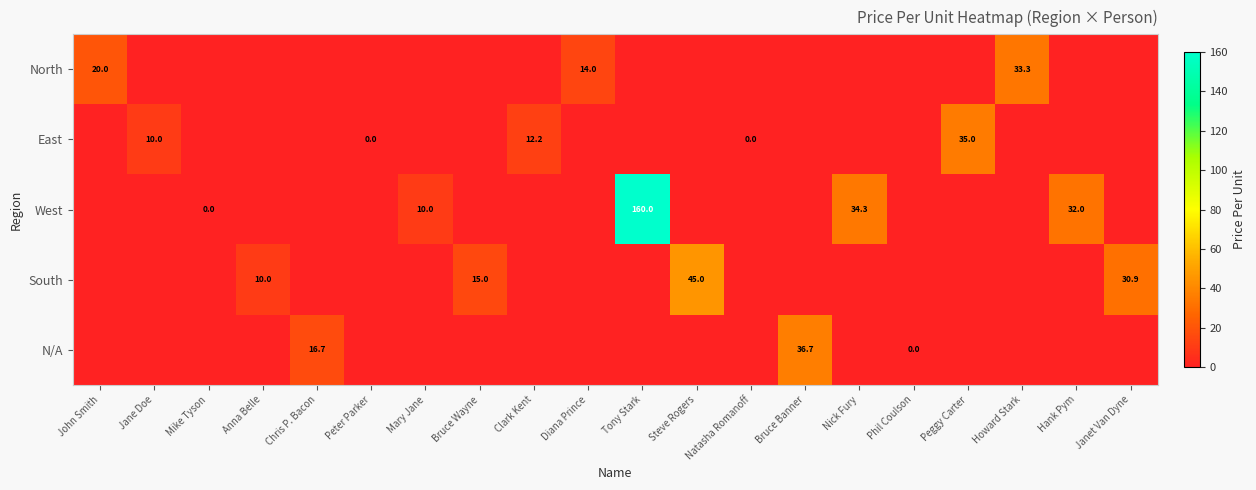

Between John Smith and Mary Jane, which is larger?

John Smith